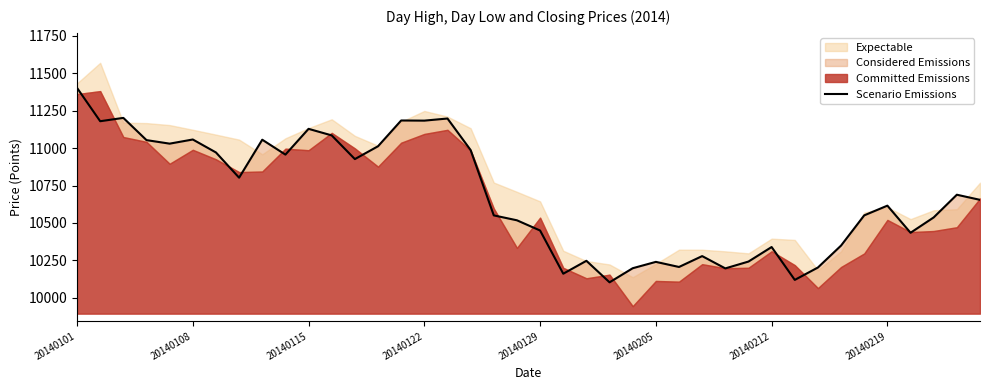

How many categories are shown in the chart?

40